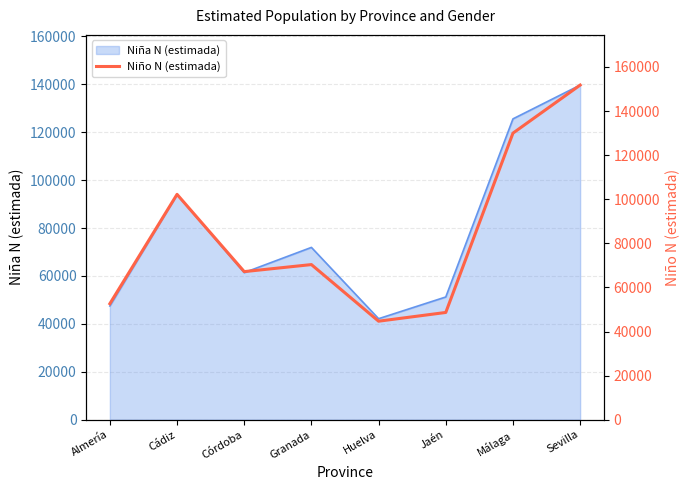

List the labels in order of Niña N (estimada) value, largest first.

Sevilla, Málaga, Cádiz, Granada, Córdoba, Jaén, Almería, Huelva